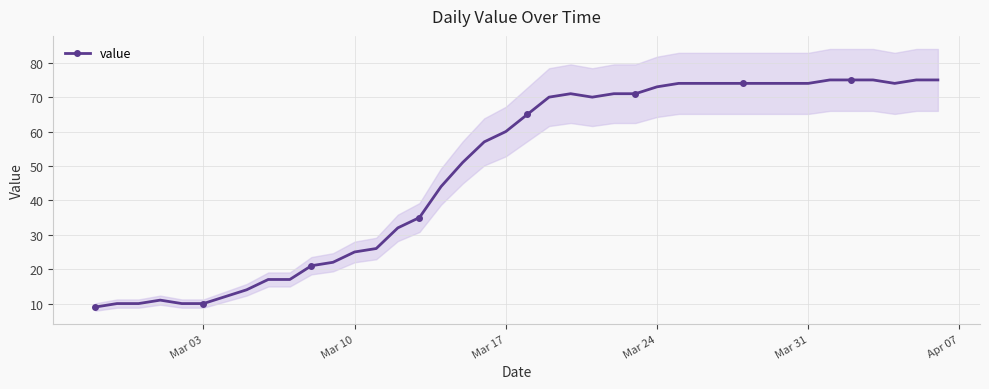

How many categories are shown in the chart?

40